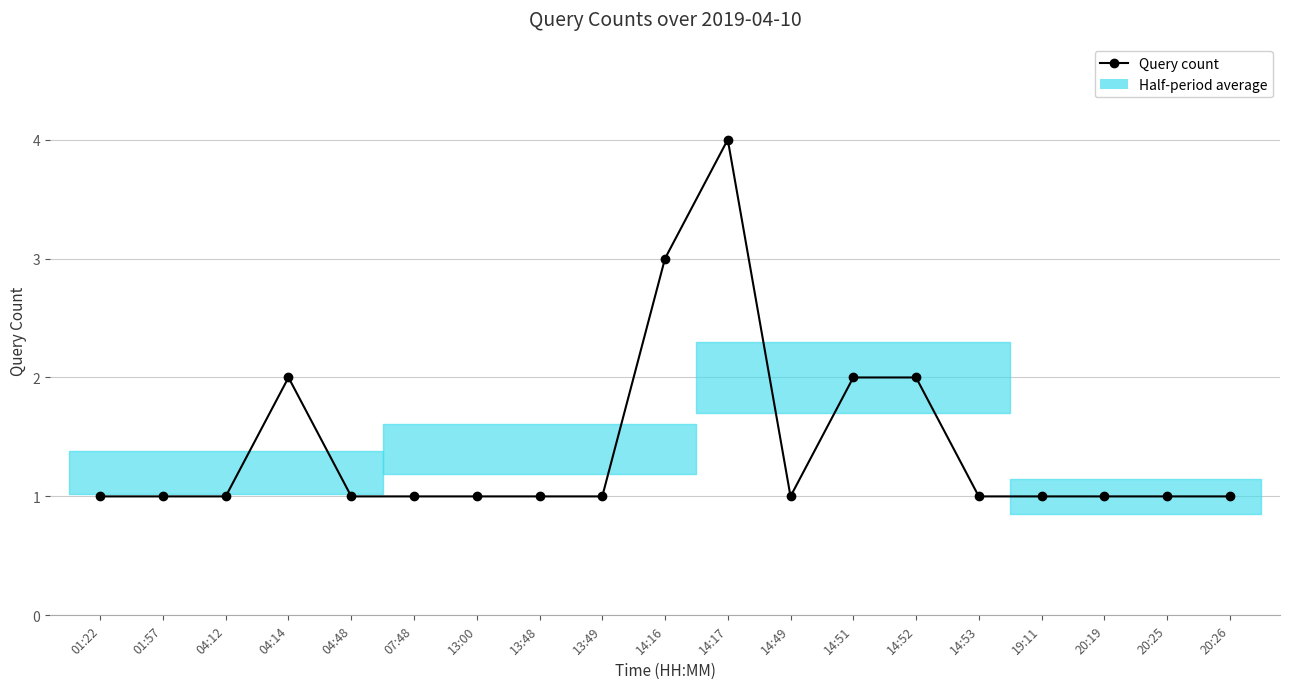

What is the ratio of the value at 14:49 to the value at 04:48?

1.0